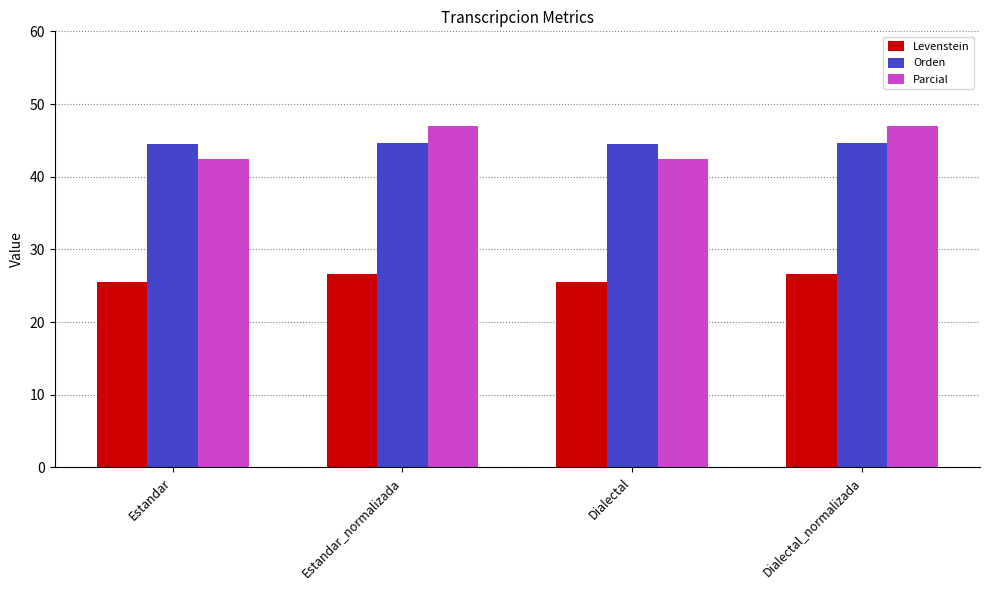

What is the total value across all series at Estandar?

112.4